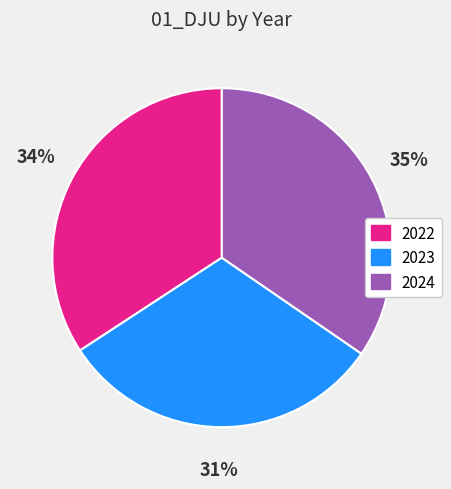

To the nearest percent, what is the average slice percentage?

33%